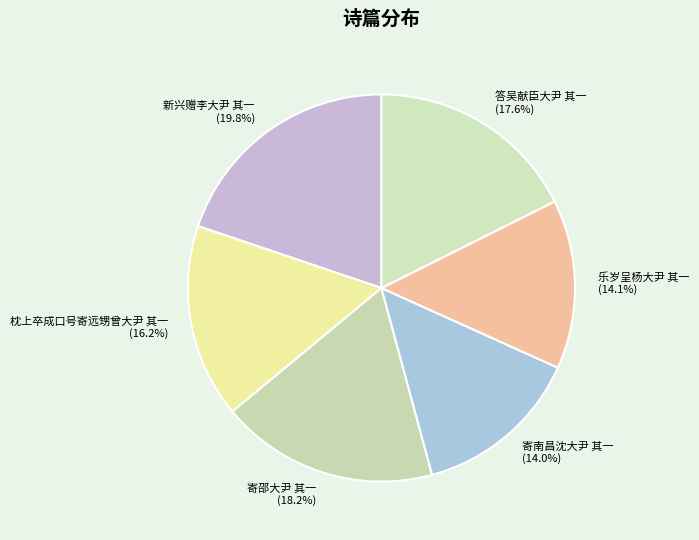

Combined, do 寄南昌沈大尹 其一 and 寄邵大尹 其一 account for over 50%?

No